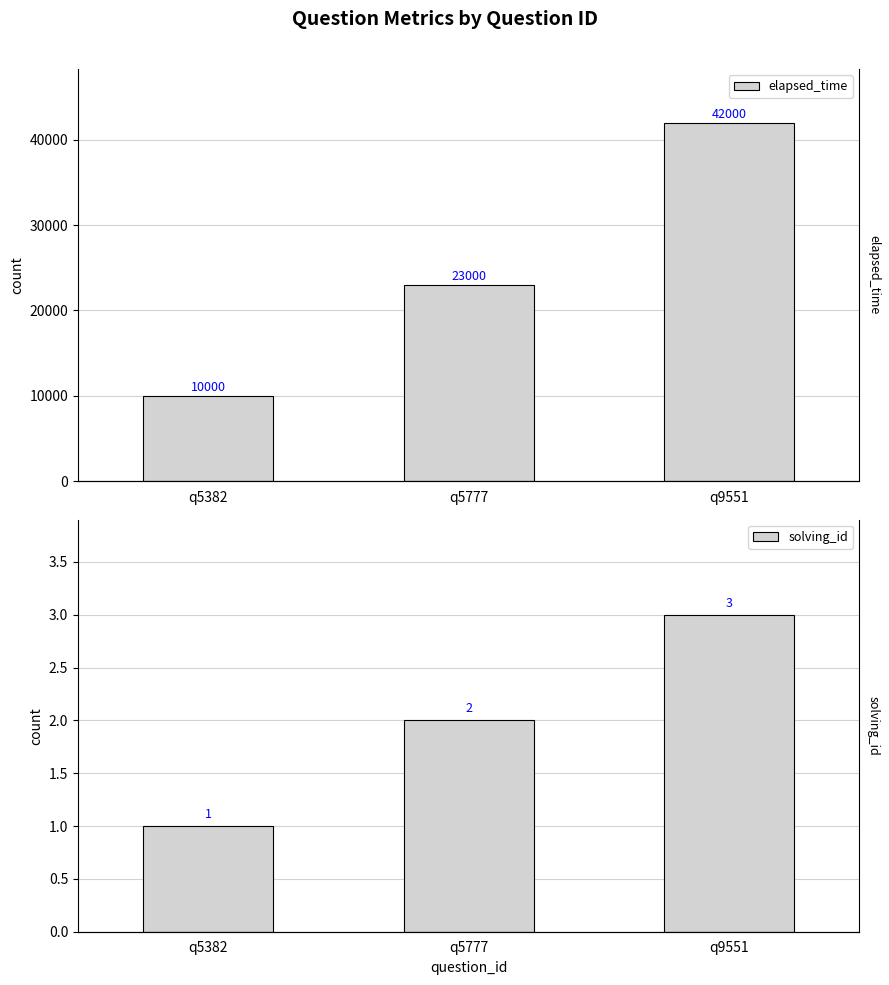

Reading left to right, transcribe all the data shown in this chart.

elapsed_time: 10000	23000	42000
solving_id: 1	2	3